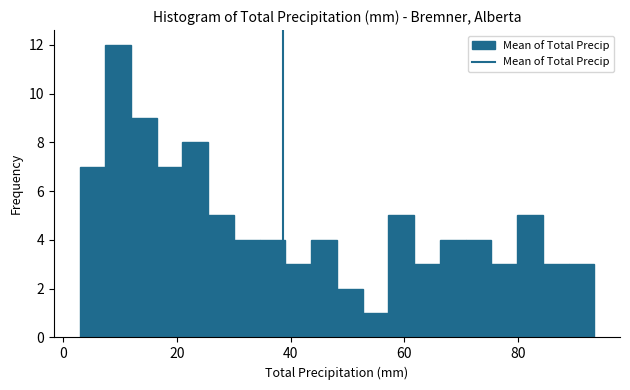

Around what value on the x-axis is the tallest bar? Give the approximate position of its centre, as read against the axis.

10